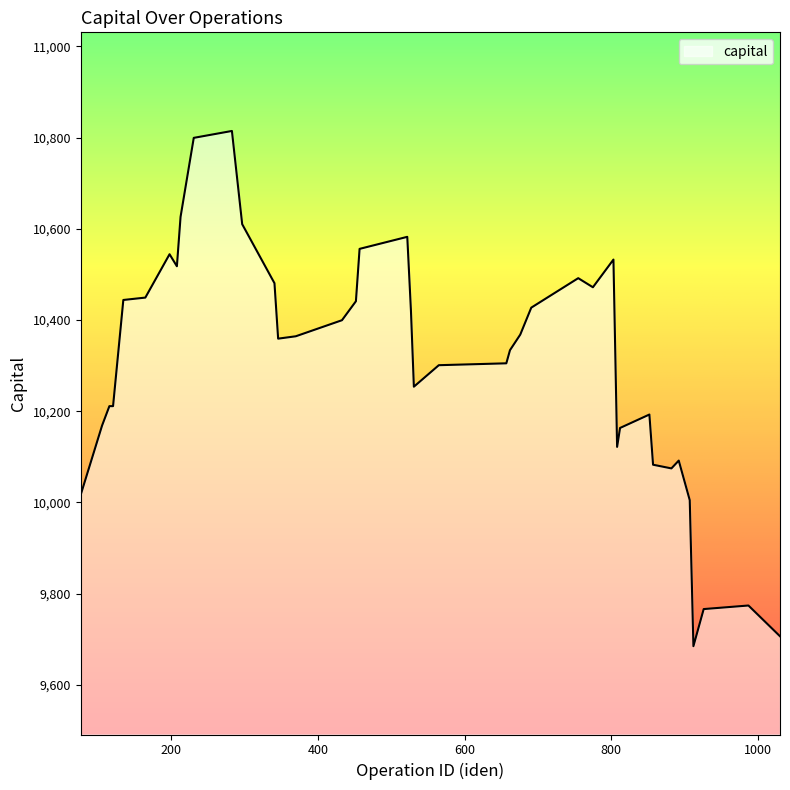

What is the minimum value shown in the chart?

9684.6